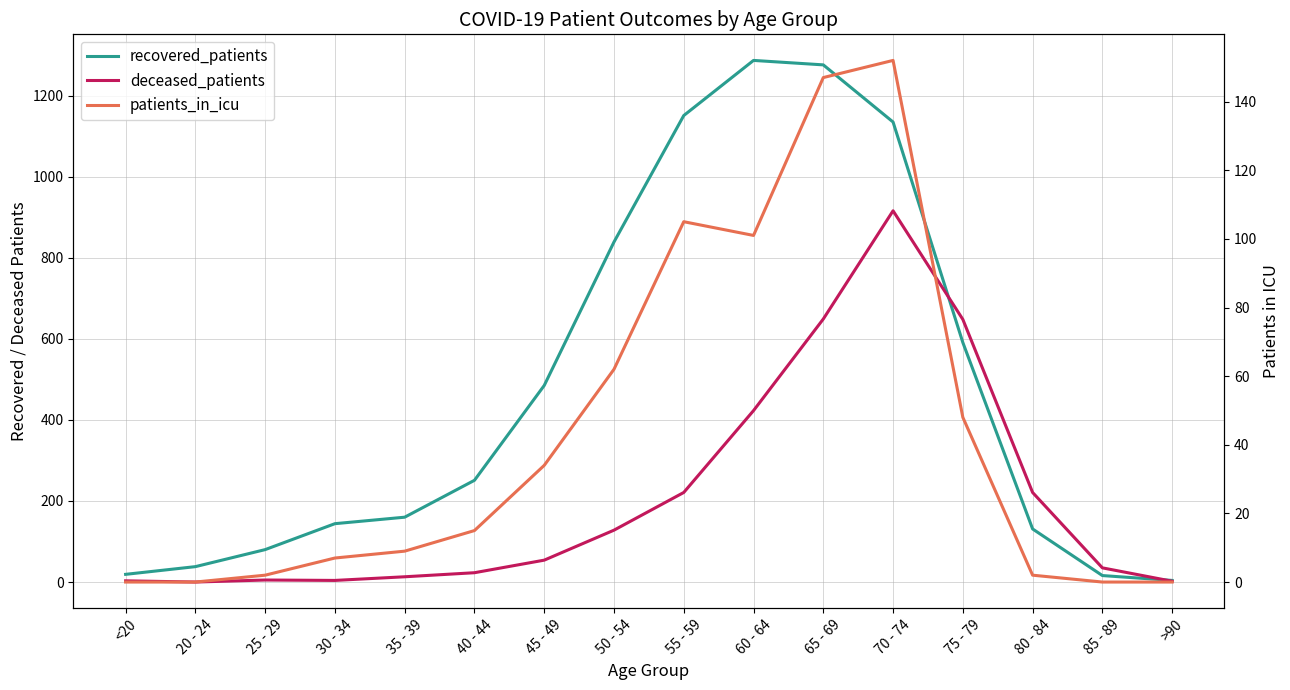

What is the difference between the highest and lowest values at <20?

19